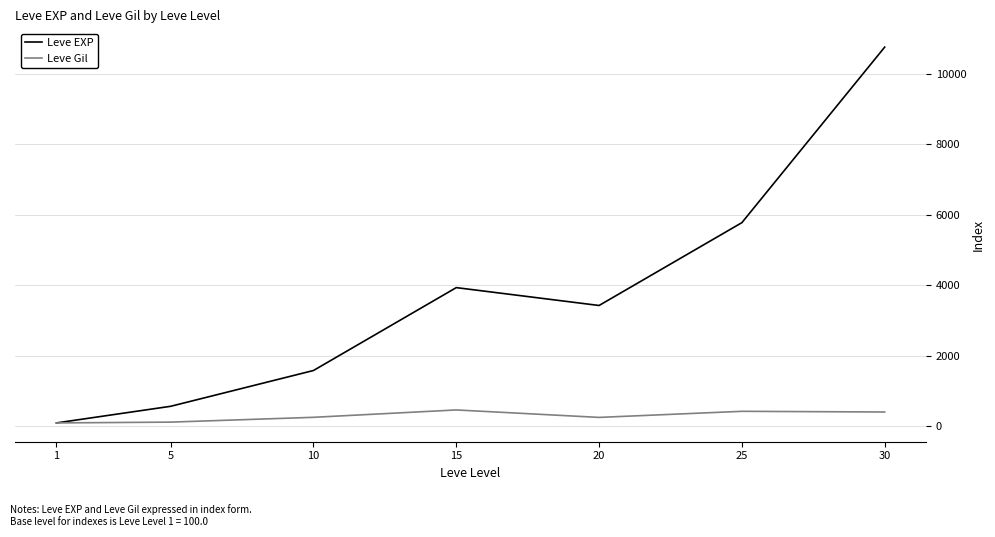

The Leve Gil series shows 256.6 at 20. True or false?

True